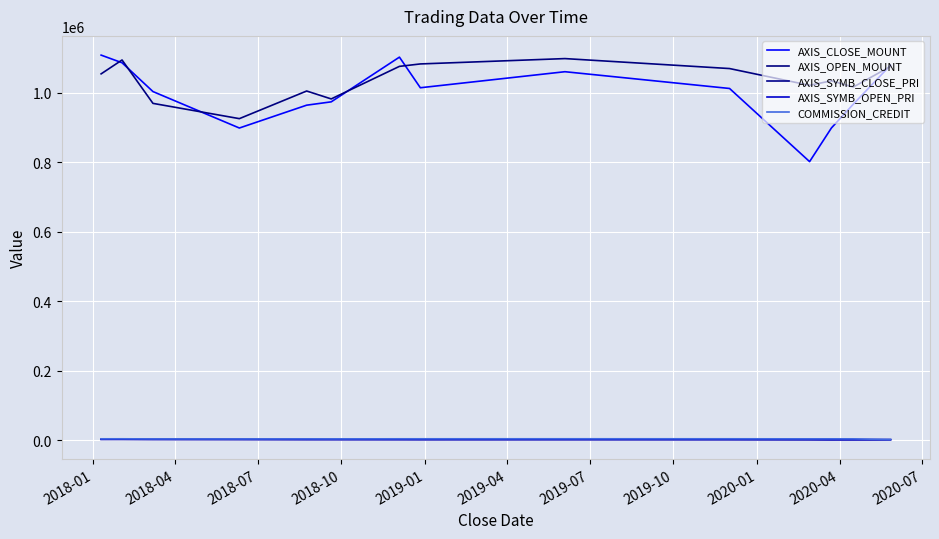

Which series has the largest range (max minus min)?

AXIS_CLOSE_MOUNT